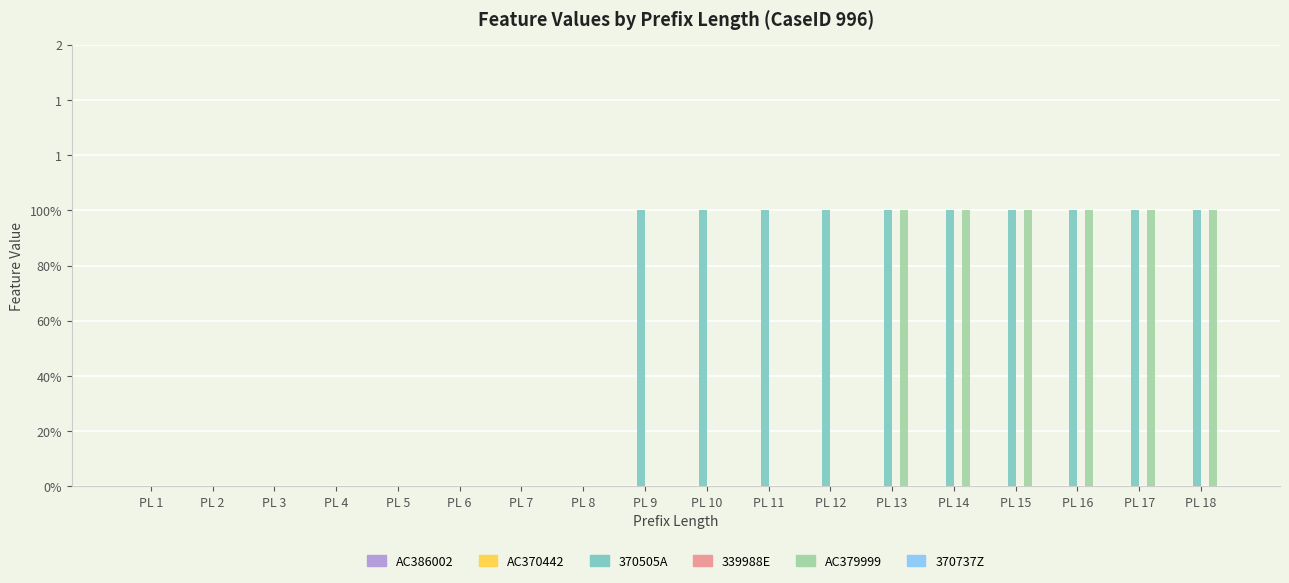

At how many categories does at least one series exceed 0?

10